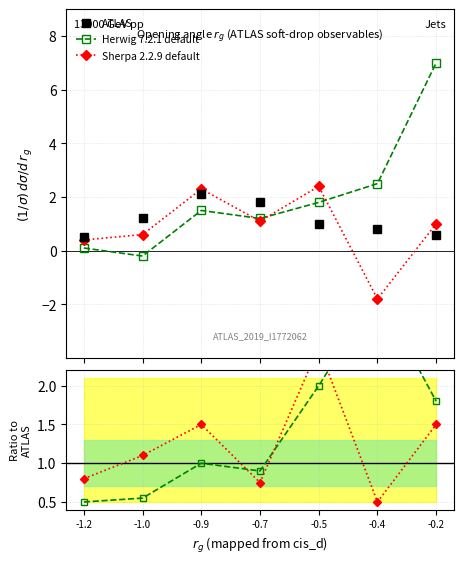

What is the difference between the maximum and second lowest values in the ATLAS series?

1.5